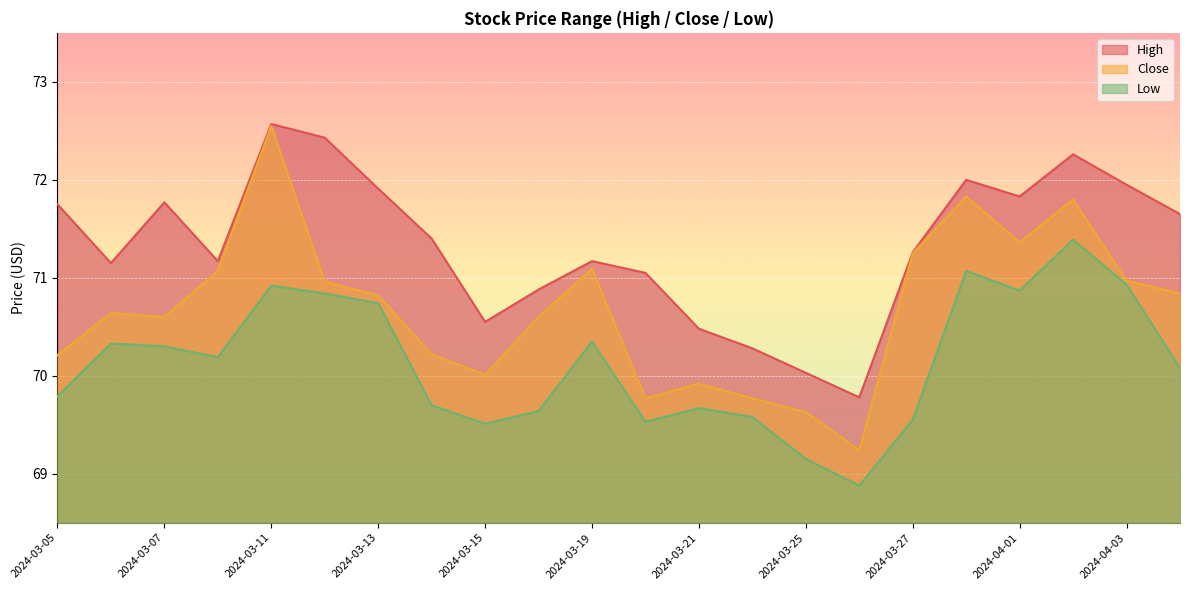

At how many categories does at least one series exceed 71?

16